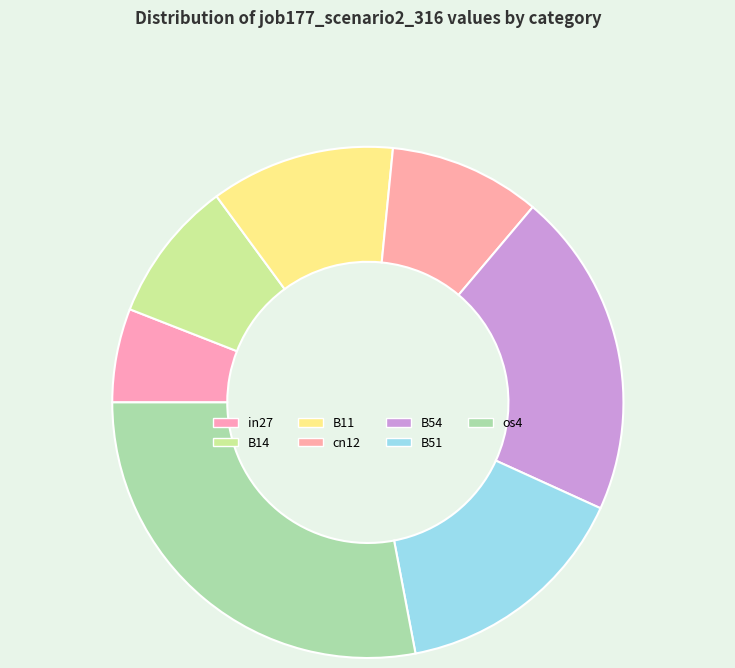

What is the largest slice in the pie chart?

os4